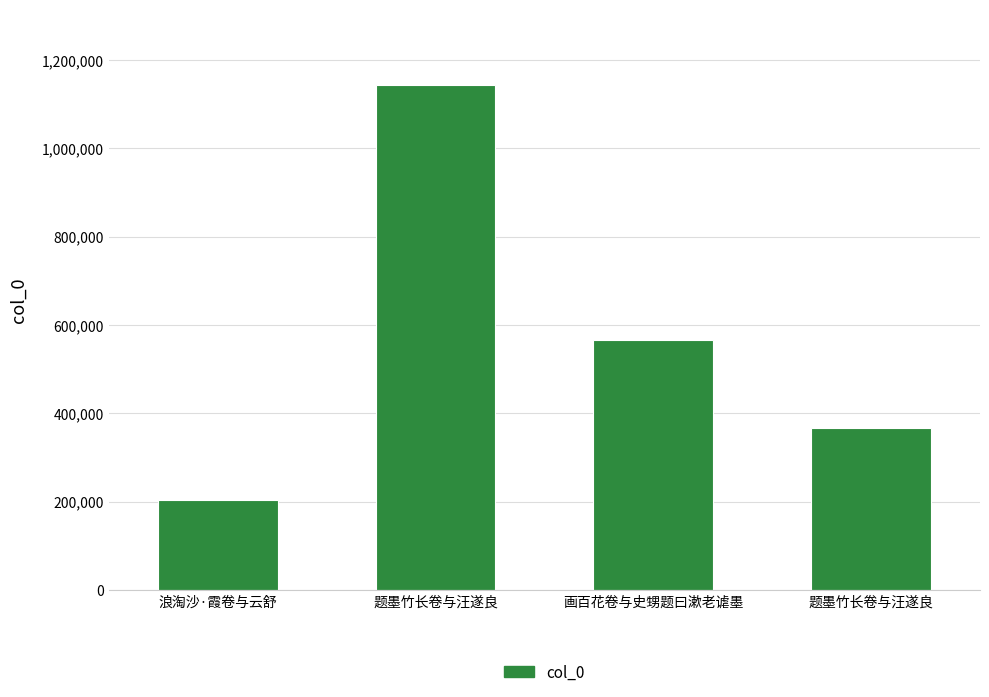

True or false: the data shows 204958 at 浪淘沙·霞卷与云舒.

True